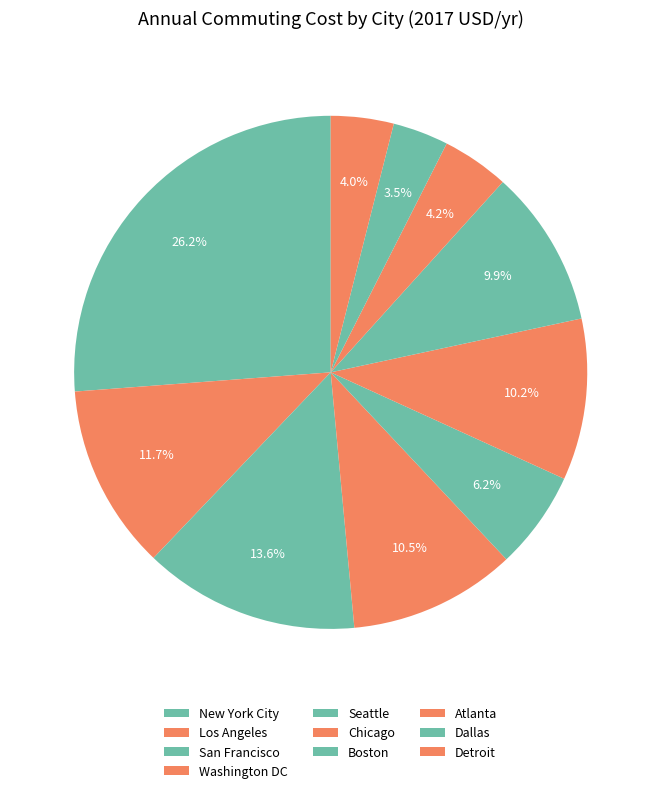

What percentage is the Boston slice, to the nearest percent?

10%